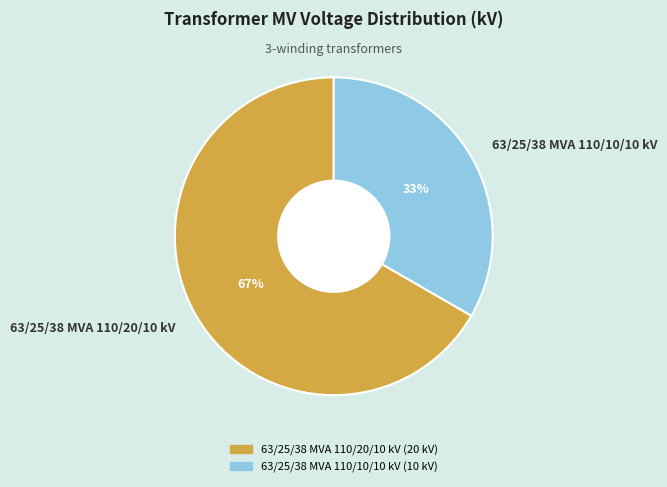

To the nearest percent, what is the average slice percentage?

50%